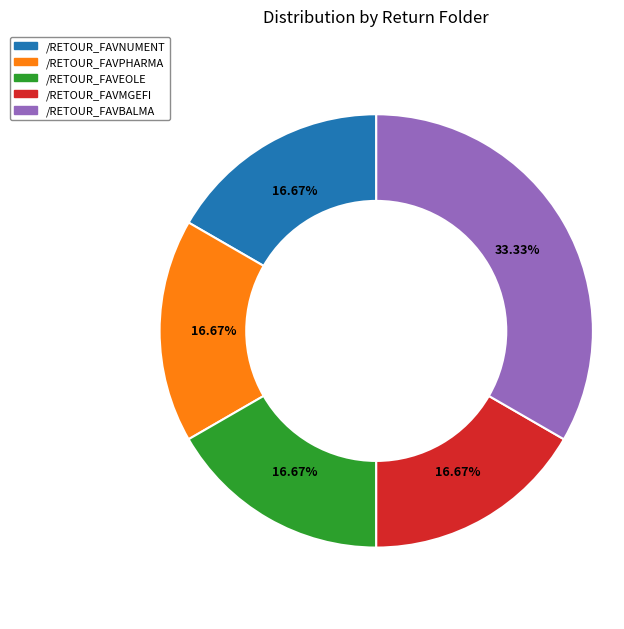

Is there a majority slice in this chart?

No